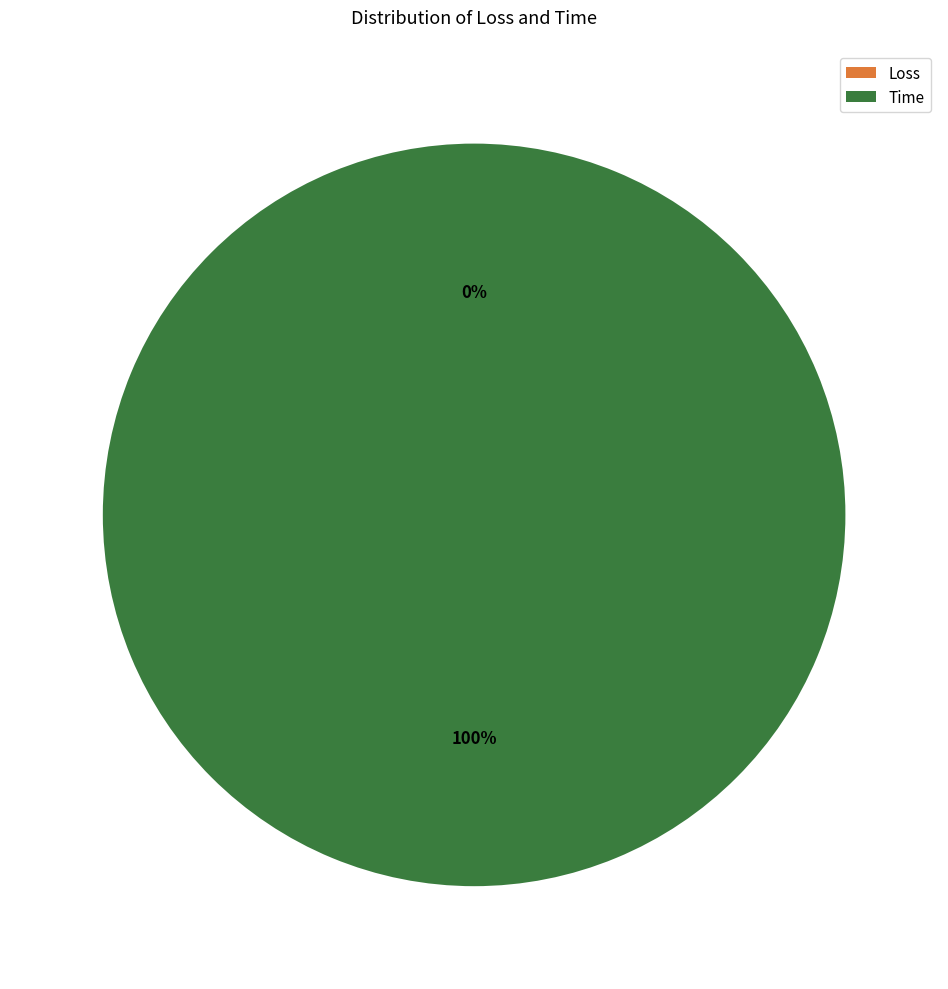

How many slices are in this pie chart?

2